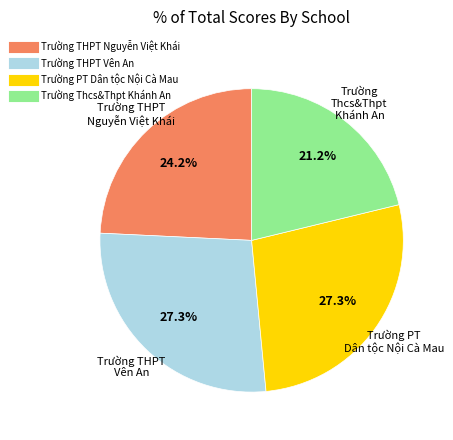

To the nearest percent, what portion does Trường PT Dân tộc Nội Cà Mau represent?

27%